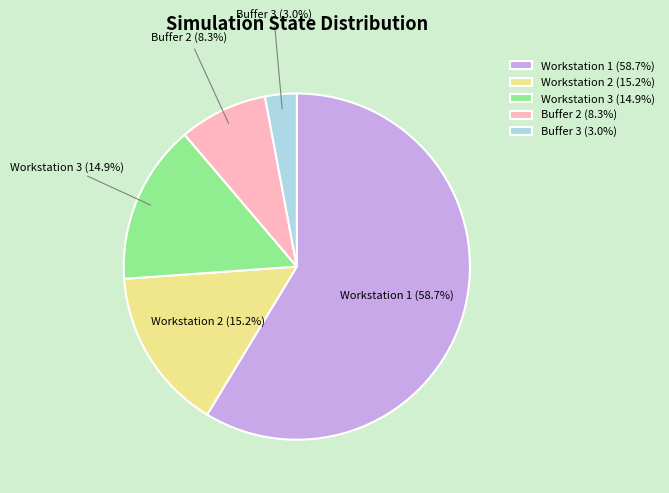

Does Workstation 1 represent more than half of the total?

Yes